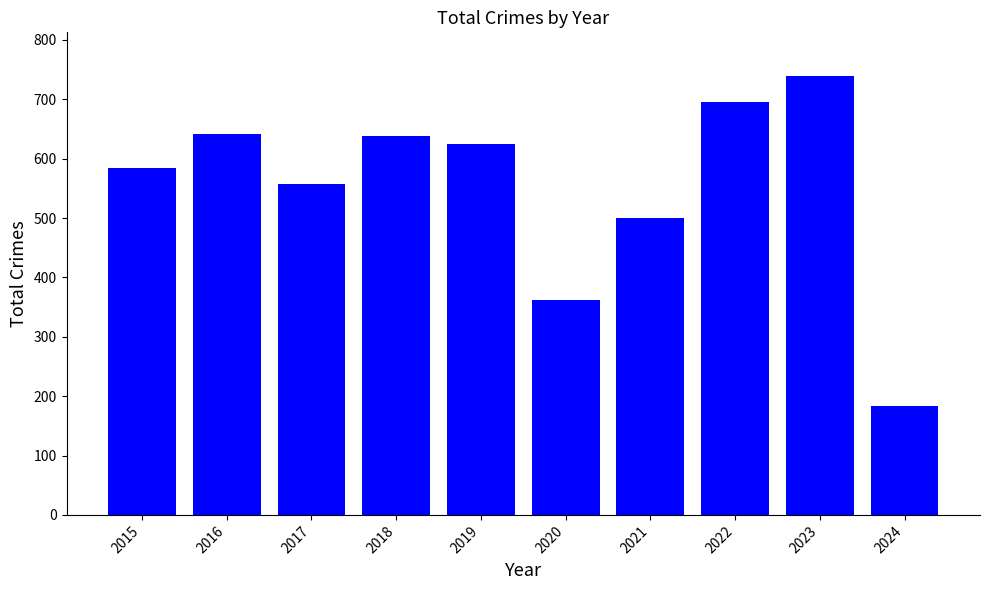

What is the change in value from 2019 to 2021?

-124